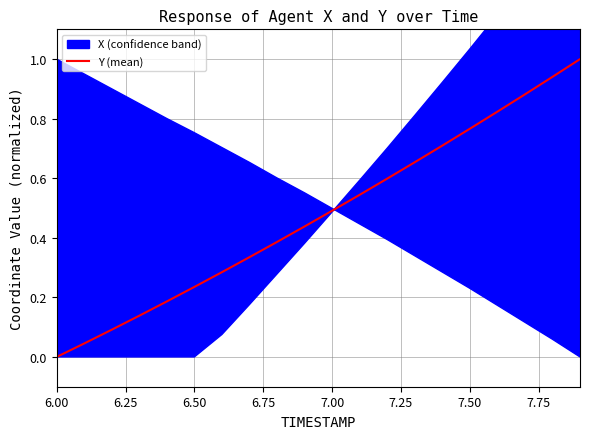

What is the difference between the maximum and second lowest values?

1.0